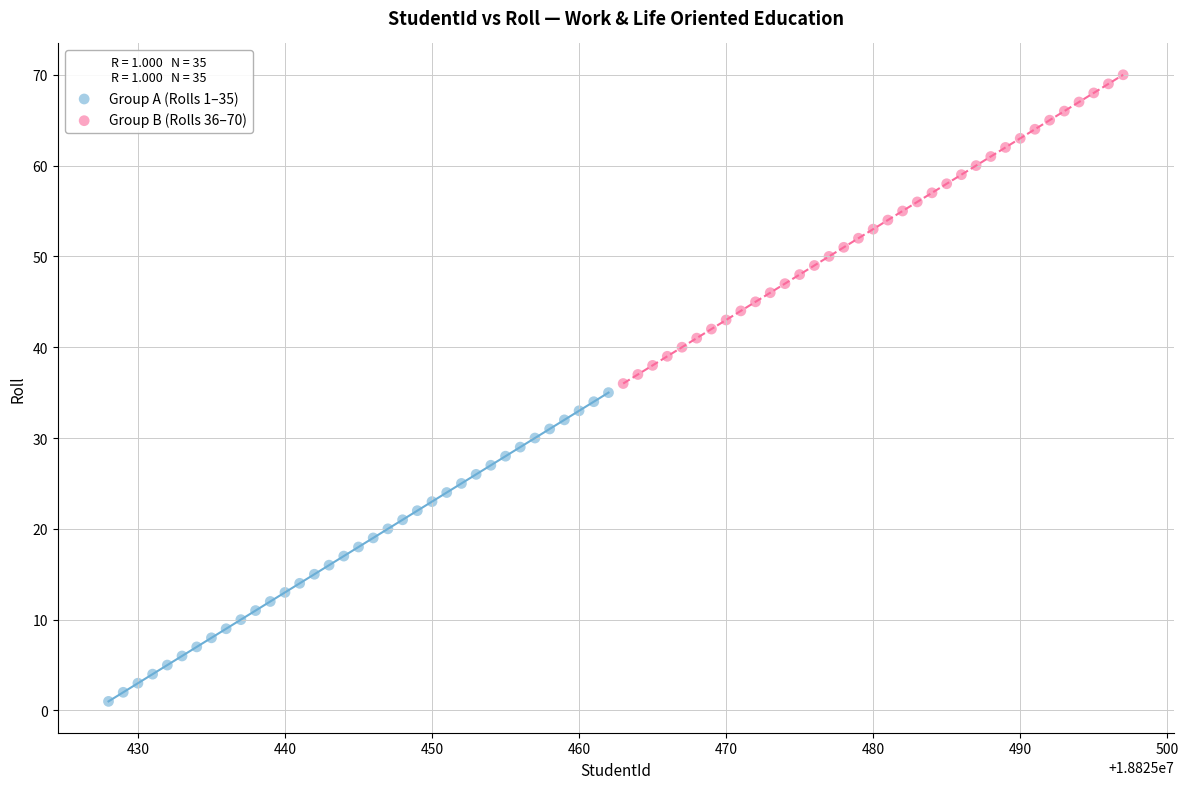

Which series contains the highest Y value?

Group B (Rolls 36–70)